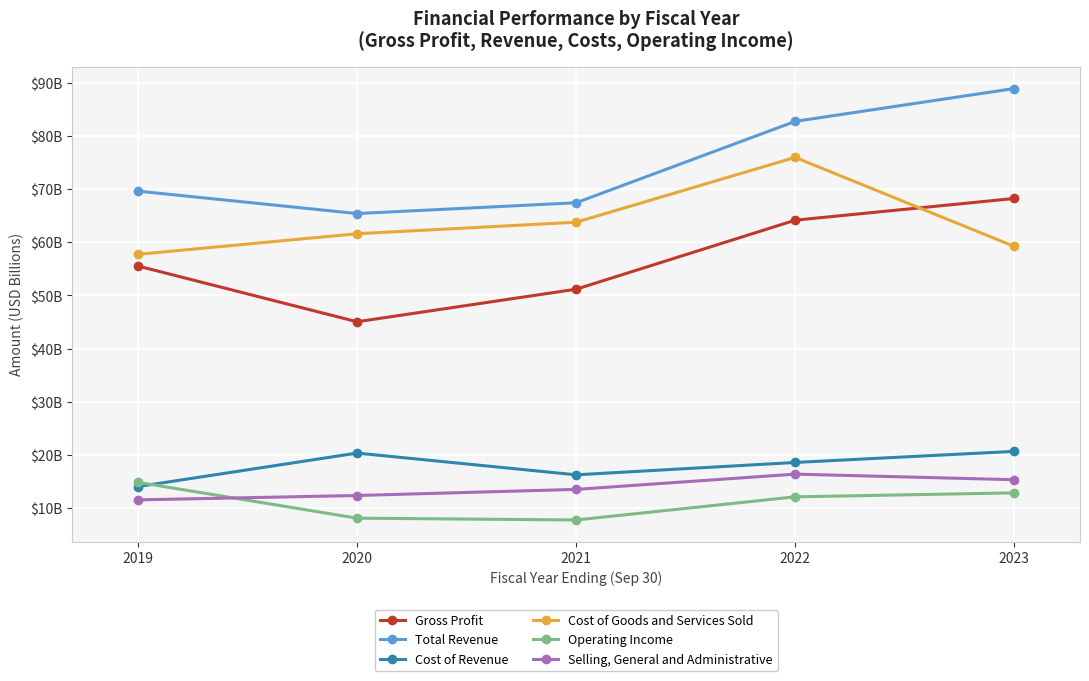

What is the highest value of the Selling, General and Administrative series?

16.4